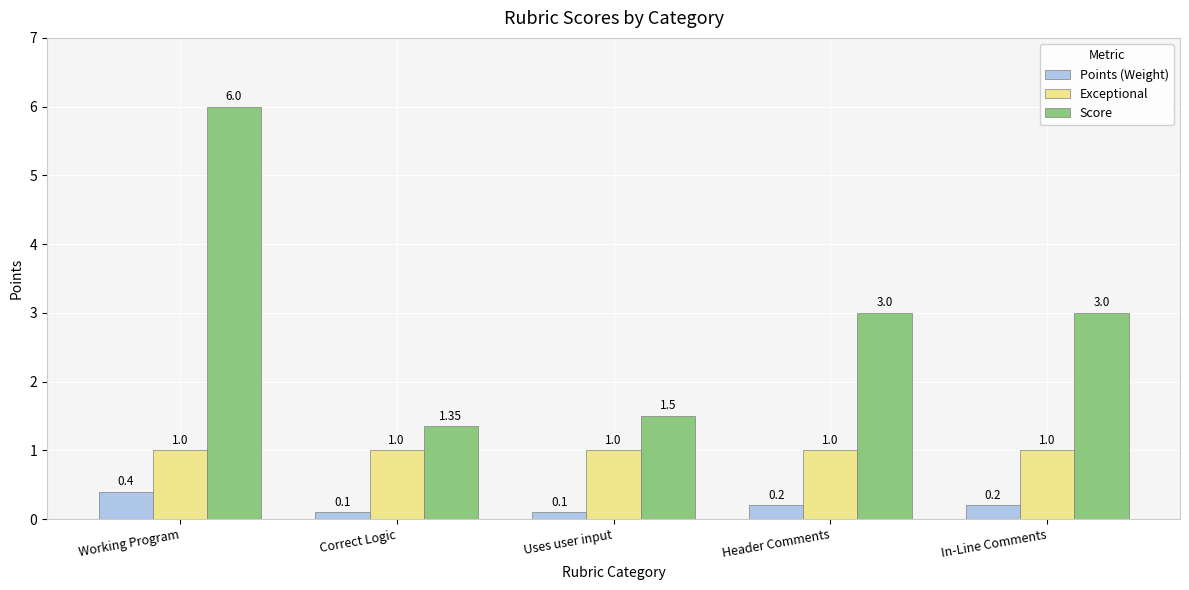

What position from the right is Correct Logic?

4